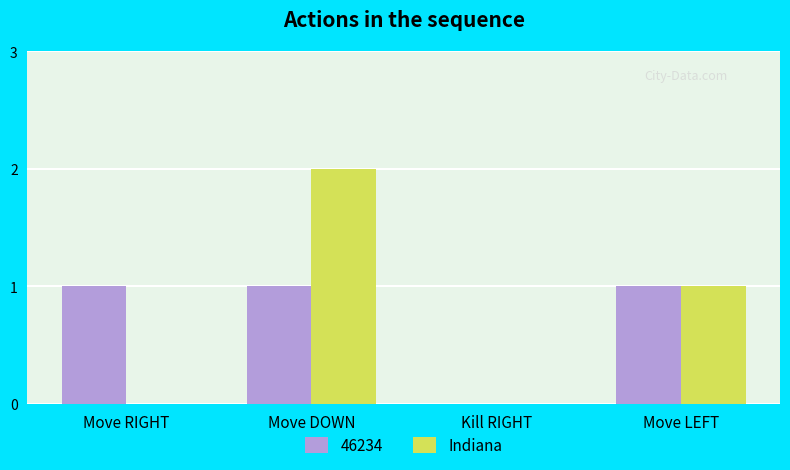

Reading left to right, list all the values displayed in this chart.

46234: Move RIGHT=1	Move DOWN=1	Kill RIGHT=0	Move LEFT=1
Indiana: Move RIGHT=0	Move DOWN=2	Kill RIGHT=0	Move LEFT=1